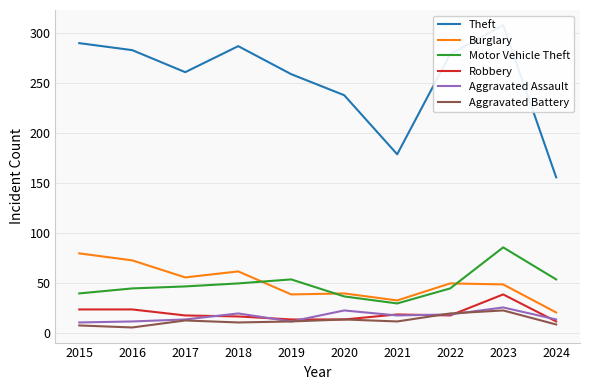

What is the sum of all Theft values?

2540